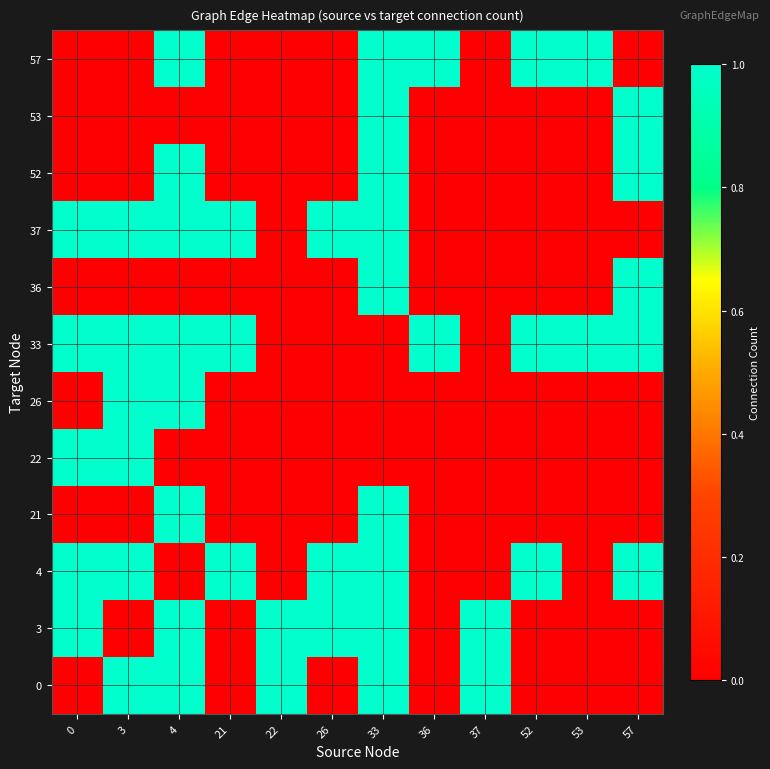

Reading right to left, list all the values displayed in this chart.

0: 57=0	53=0	52=0	37=1	36=0	33=1	26=0	22=1	21=0	4=1	3=1	0=0
3: 57=0	53=0	52=0	37=1	36=0	33=1	26=1	22=1	21=0	4=1	3=0	0=1
4: 57=1	53=0	52=1	37=0	36=0	33=1	26=1	22=0	21=1	4=0	3=1	0=1
21: 57=0	53=0	52=0	37=0	36=0	33=1	26=0	22=0	21=0	4=1	3=0	0=0
22: 57=0	53=0	52=0	37=0	36=0	33=0	26=0	22=0	21=0	4=0	3=1	0=1
26: 57=0	53=0	52=0	37=0	36=0	33=0	26=0	22=0	21=0	4=1	3=1	0=0
33: 57=1	53=1	52=1	37=0	36=1	33=0	26=0	22=0	21=1	4=1	3=1	0=1
36: 57=1	53=0	52=0	37=0	36=0	33=1	26=0	22=0	21=0	4=0	3=0	0=0
37: 57=0	53=0	52=0	37=0	36=0	33=1	26=1	22=0	21=1	4=1	3=1	0=1
52: 57=1	53=0	52=0	37=0	36=0	33=1	26=0	22=0	21=0	4=1	3=0	0=0
53: 57=1	53=0	52=0	37=0	36=0	33=1	26=0	22=0	21=0	4=0	3=0	0=0
57: 57=0	53=1	52=1	37=0	36=1	33=1	26=0	22=0	21=0	4=1	3=0	0=0